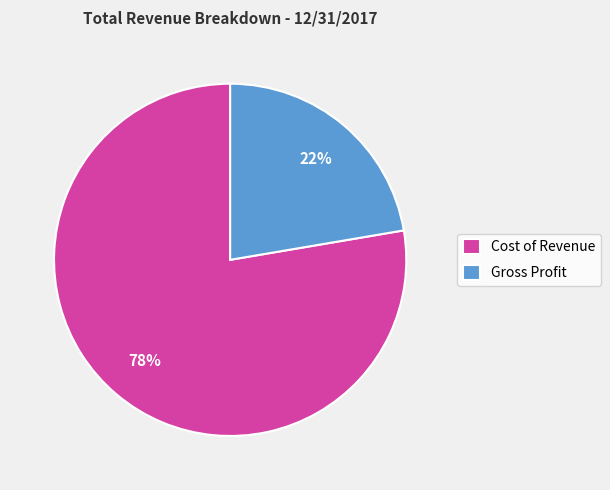

Which slice is the smallest?

Gross Profit